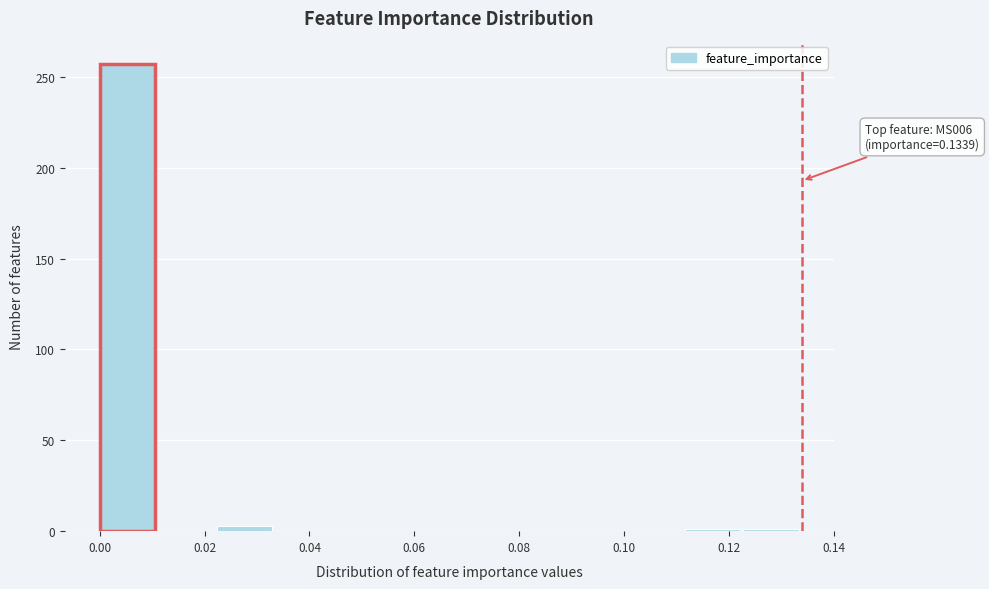

Over which range of the x-axis is the bar tallest?

0.000 to 0.012